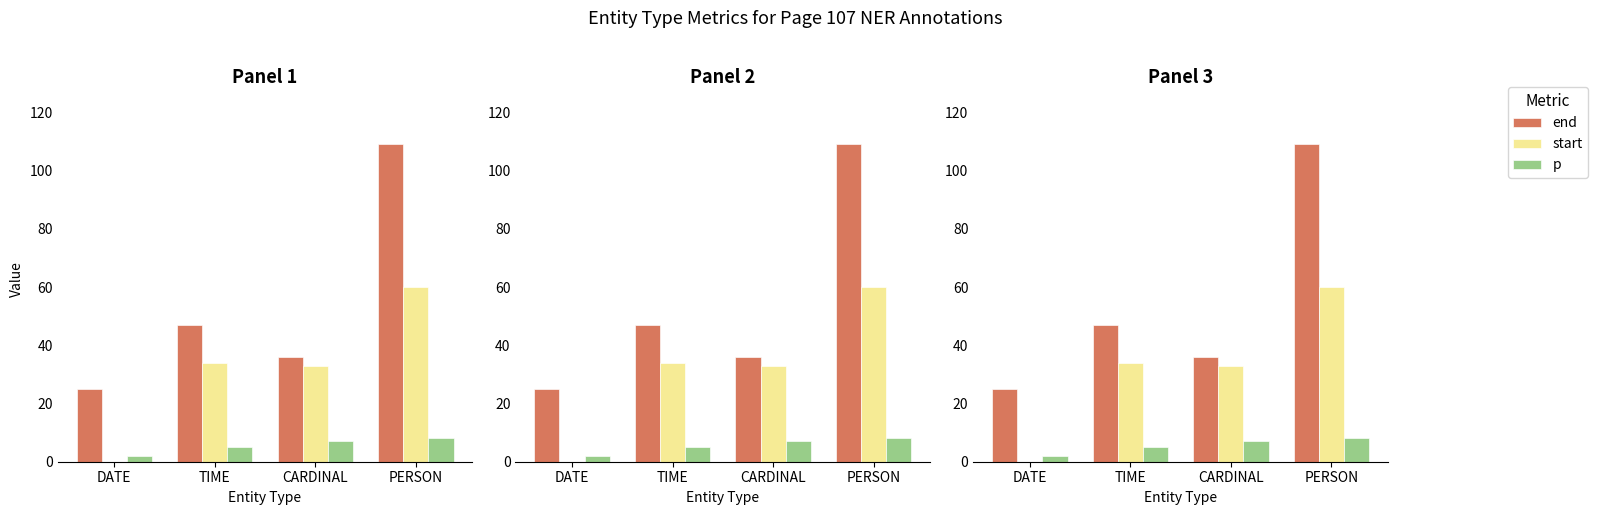

Count the number of categories in the chart.

4